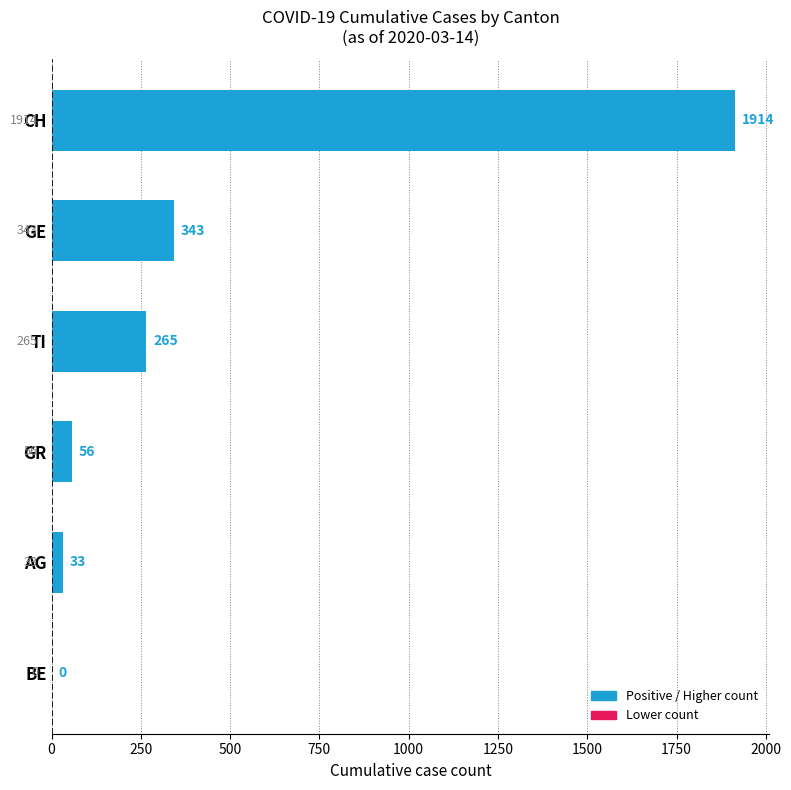

Where is the data nearest to the value 957?

GE